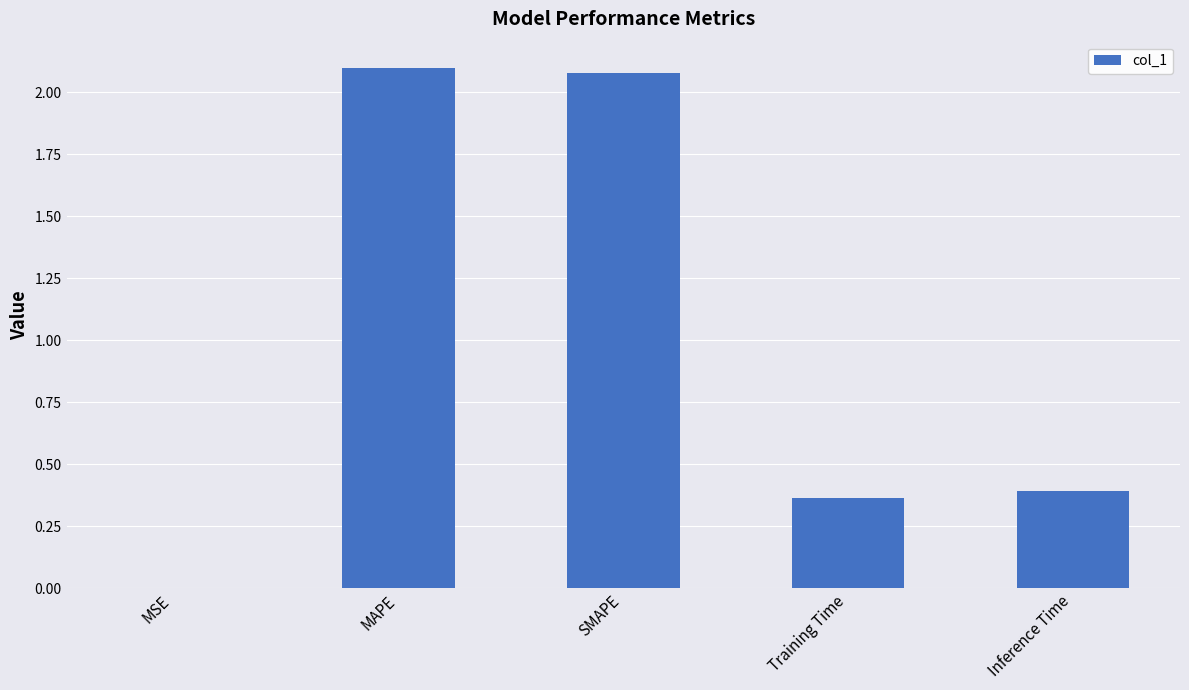

What is the change in value from SMAPE to Training Time?

-1.7